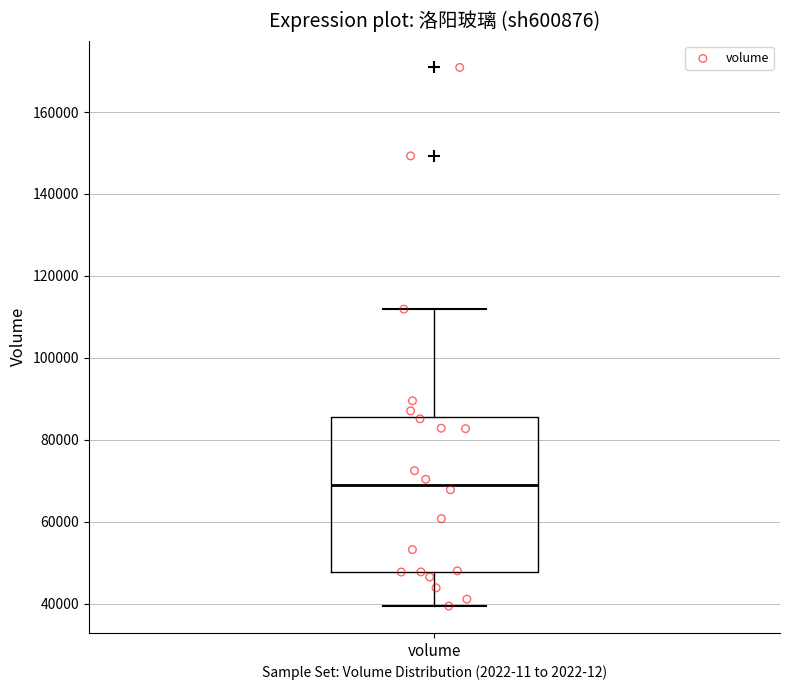

Transcribe this box plot: give where the median line is, the range the box spans, and where the two whiskers end, as read against the y-axis. The values are not printed on the chart, so give them approximately, as read against the axis.

median 70000, box 48000 to 86000, whiskers 40000 to 112000